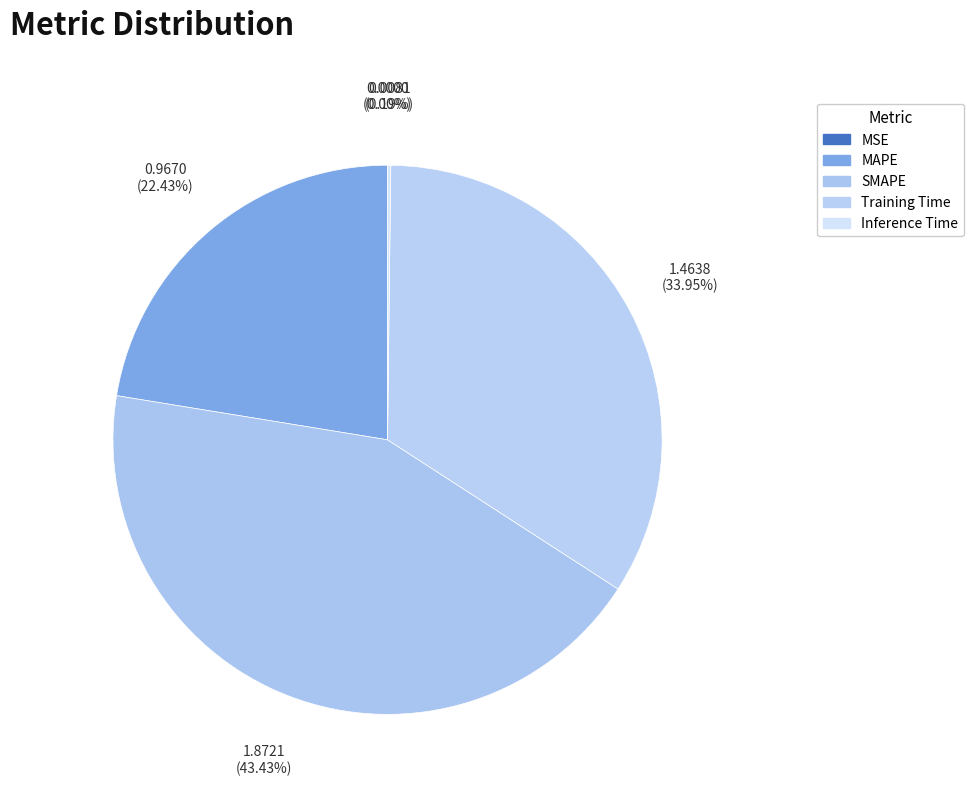

To the nearest percent, what is the average slice percentage?

20%